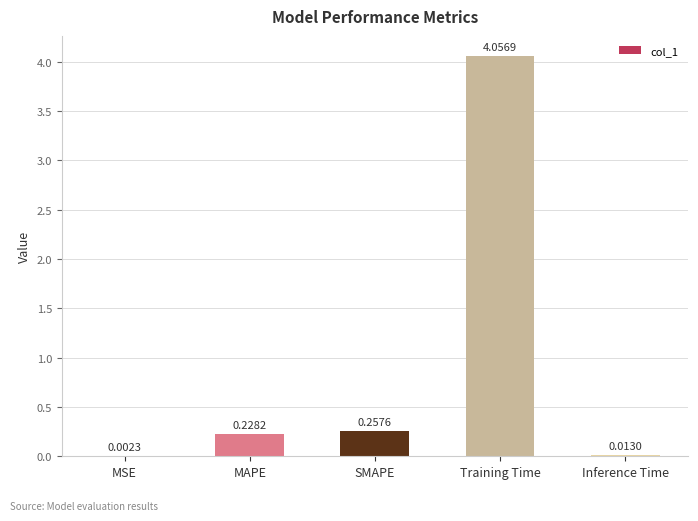

The value at MAPE is 0.4. True or false?

False